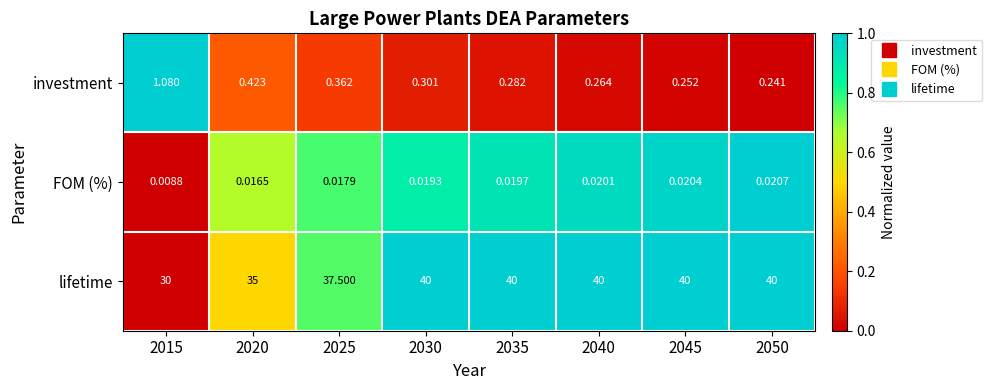

At which category is the sum across all series the highest?

2030